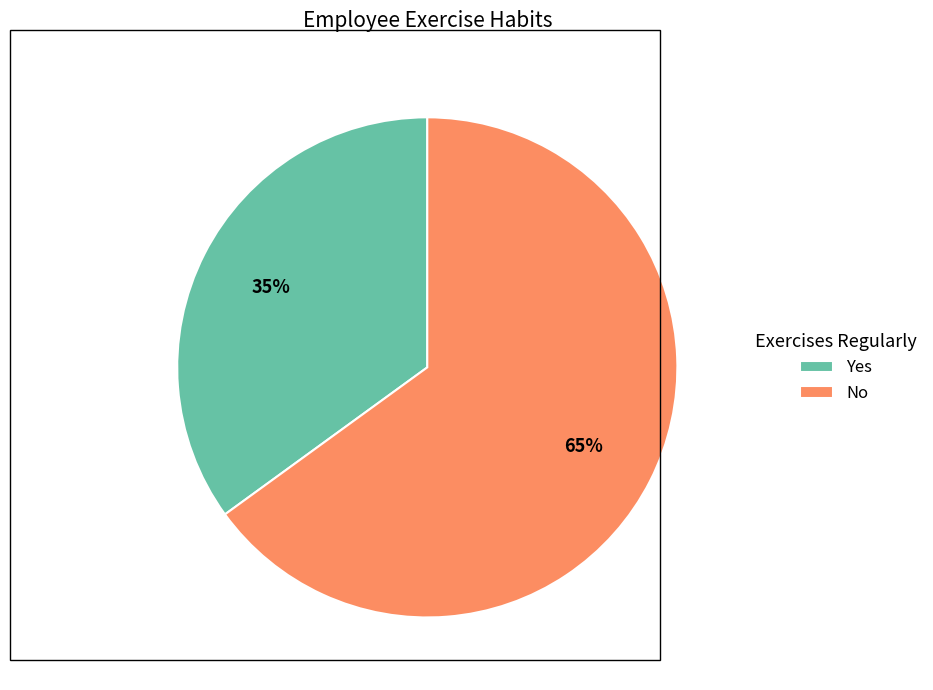

What is the majority slice?

No